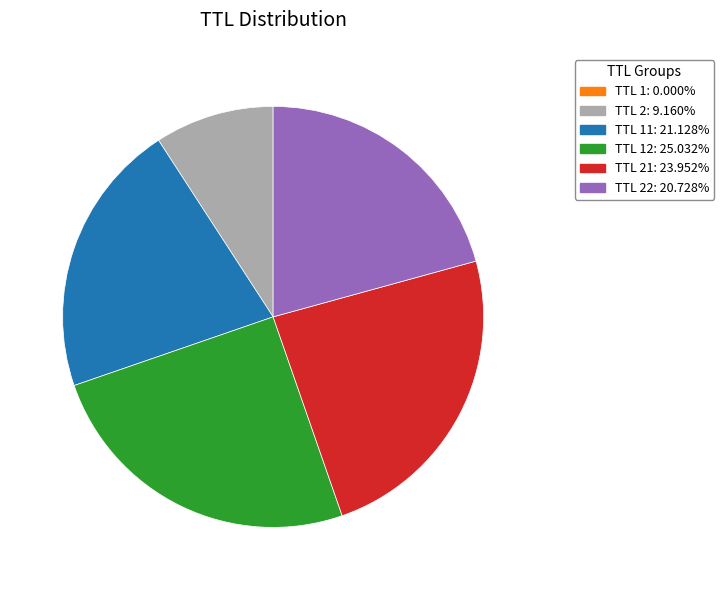

Does any single category account for the majority?

No